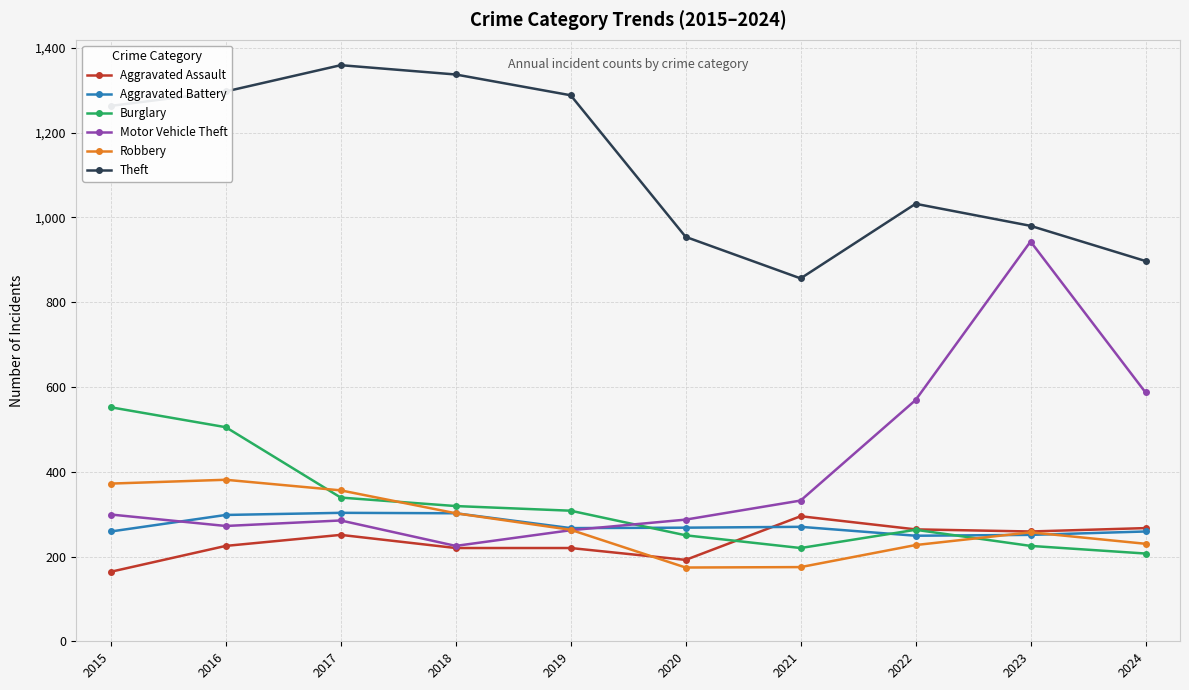

What is the sum of the Robbery values at 2022 and 2017?

583